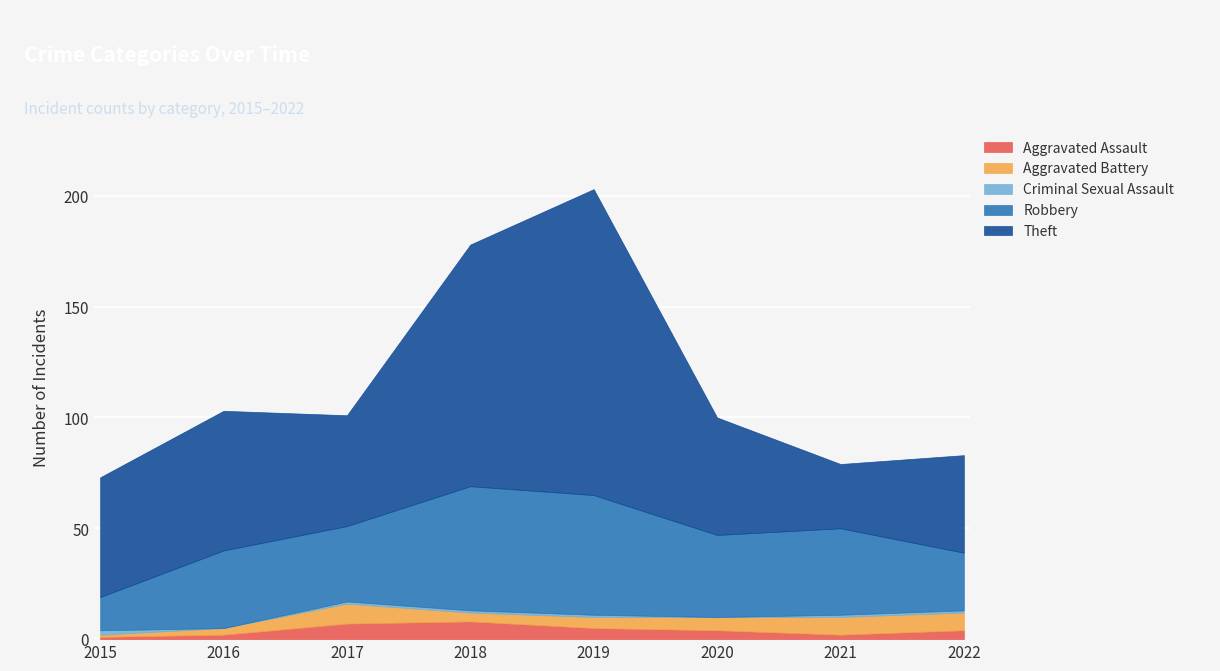

What is the value of the Robbery point at the 8th from the left?

26